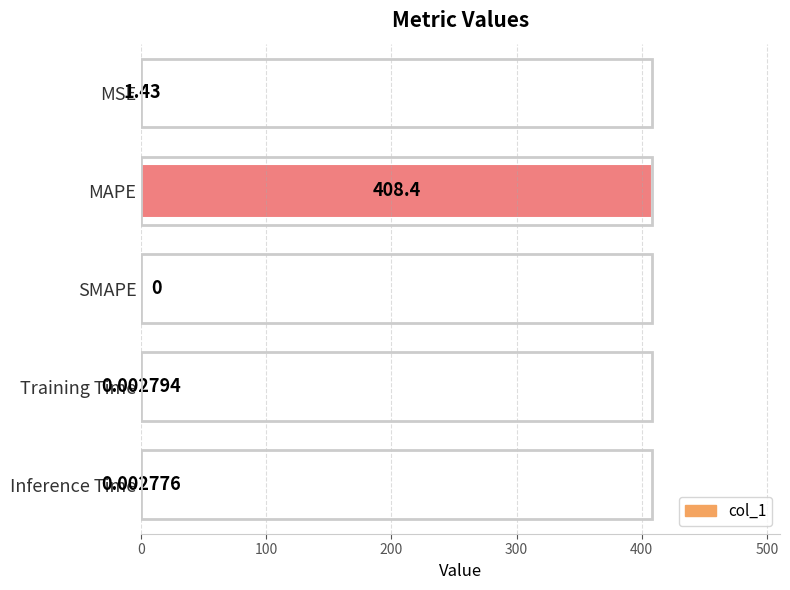

What is the maximum value shown in the chart?

408.4